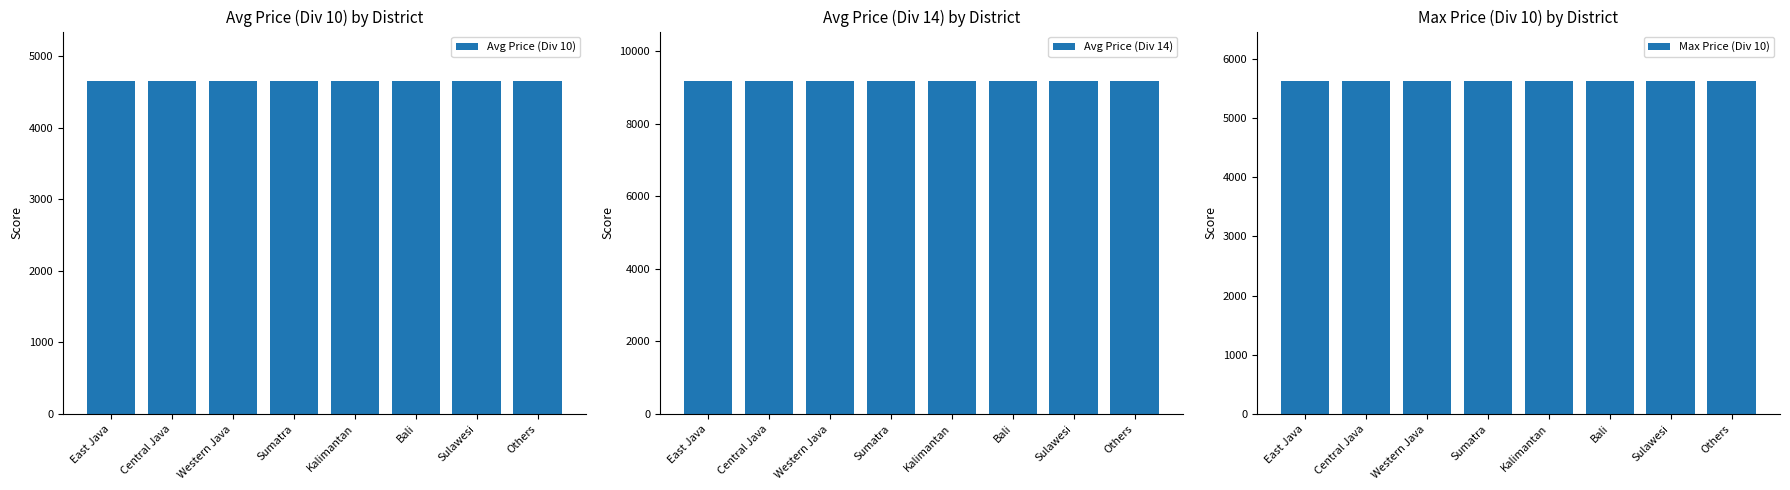

Read the Max Price (Div 10) value at Western Java.

5615.4